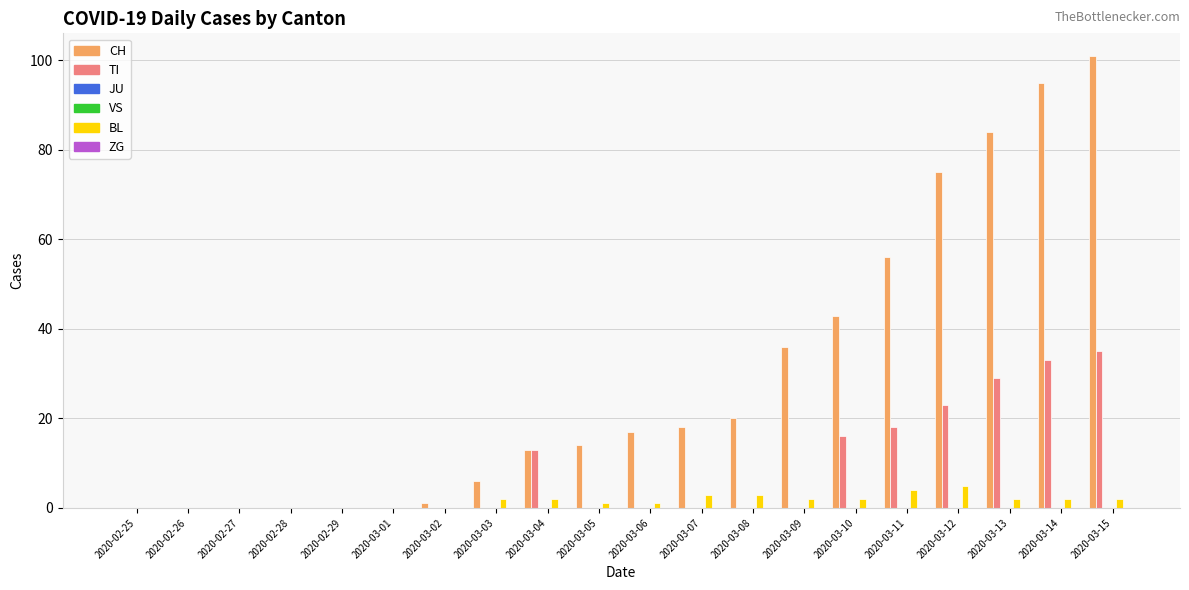

Which category has the lowest value across all series?

2020-02-25